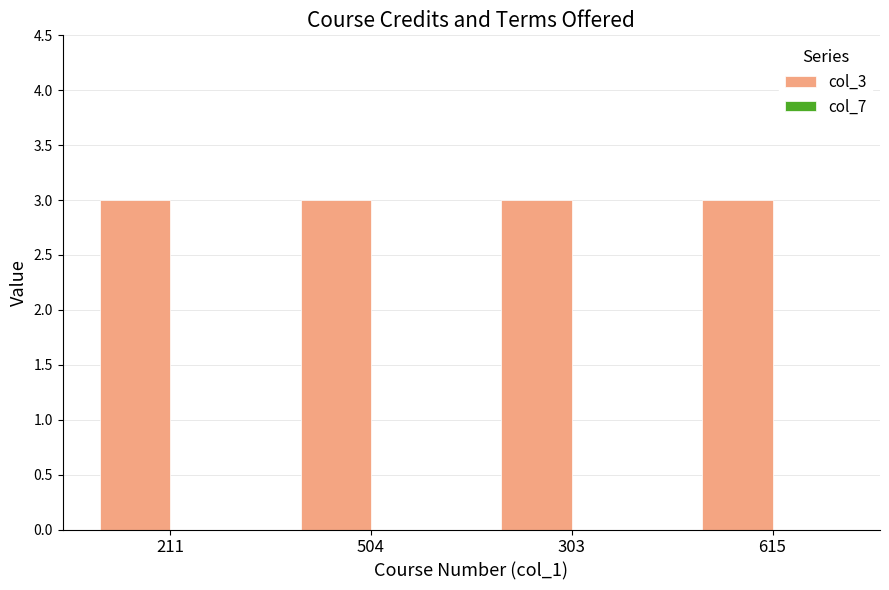

At which label is col_3 closest to 3?

211